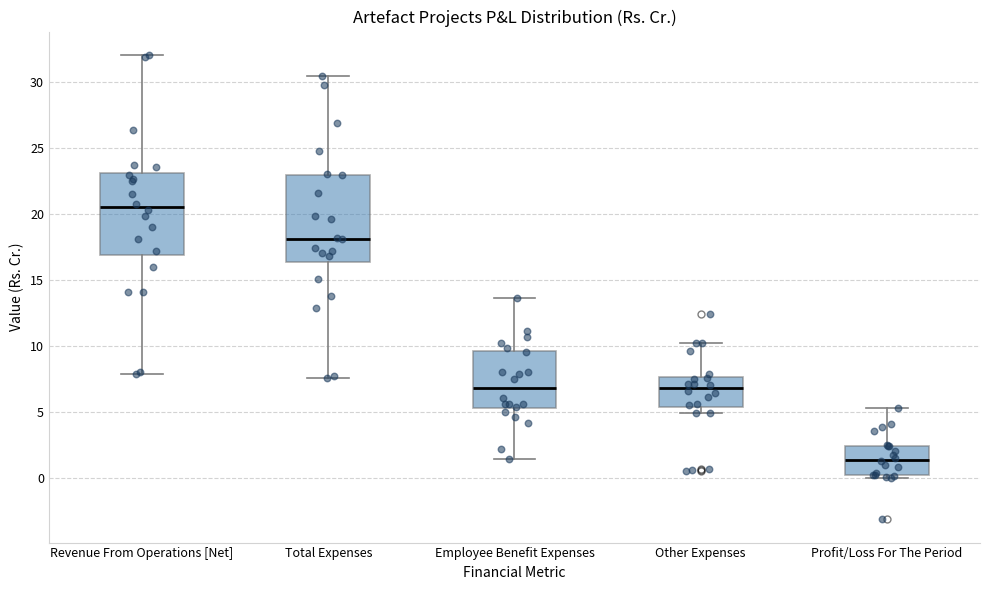

Reading left to right, transcribe this box plot: for each box, give where its median line is, the range the box spans, and where its two whiskers end, as read against the y-axis. The values are not printed on the chart, so give them approximately, as read against the axis.

Revenue From Operations [Net]: median 20.5, box 17.0 to 23.0, whiskers 8.0 to 32.0
Total Expenses: median 18.0, box 16.5 to 23.0, whiskers 7.5 to 30.5
Employee Benefit Expenses: median 7.0, box 5.5 to 9.5, whiskers 1.5 to 13.5
Other Expenses: median 7.0, box 5.5 to 7.5, whiskers 5.0 to 10.5
Profit/Loss For The Period: median 1.5, box 0.5 to 2.5, whiskers 0.0 to 5.5